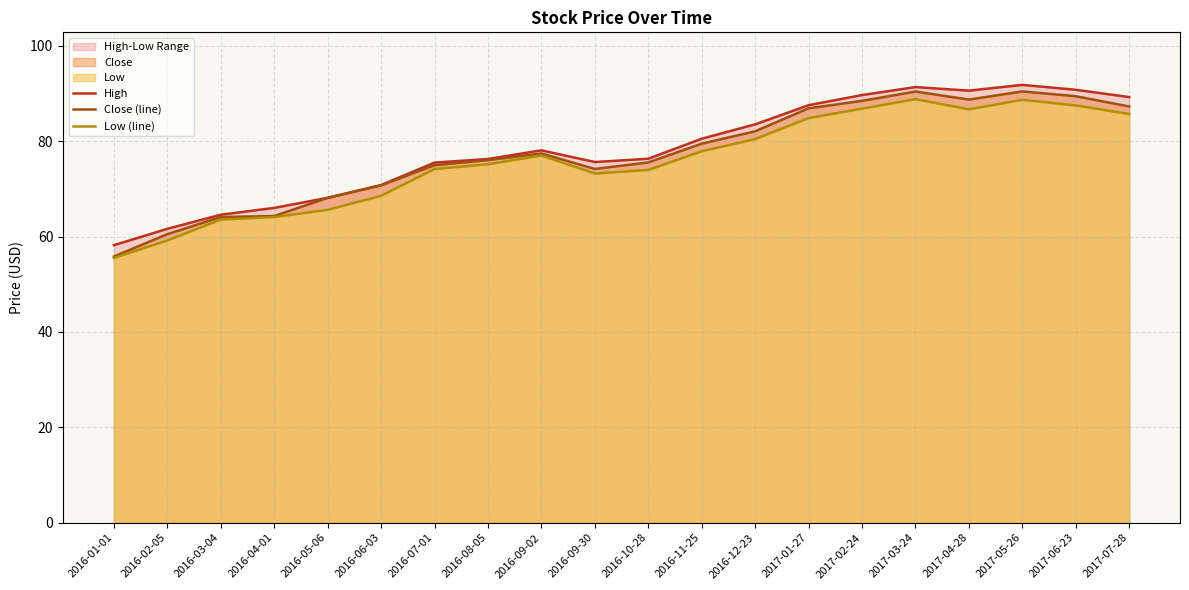

Is it true that Low (line) equals 64.1 at 2016-04-01?

True